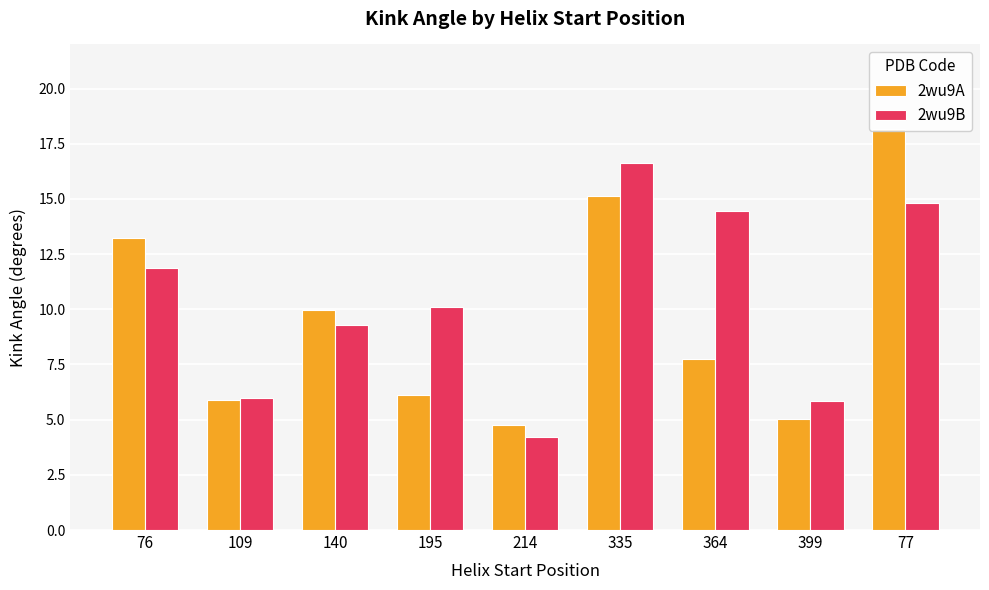

Is it true that 2wu9B equals 16.6 at 335?

True